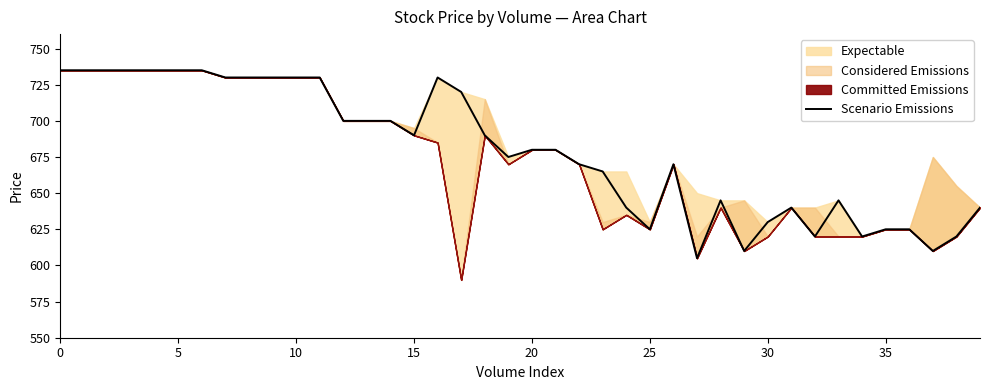

True or false: Scenario Emissions has a value of 156 at 0.

False